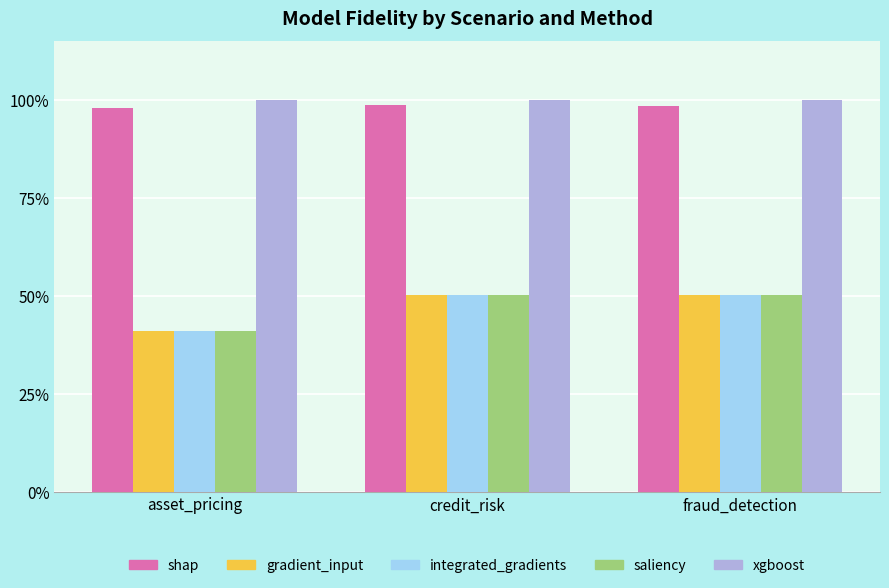

True or false: integrated_gradients has a value of 0.9 at credit_risk.

False